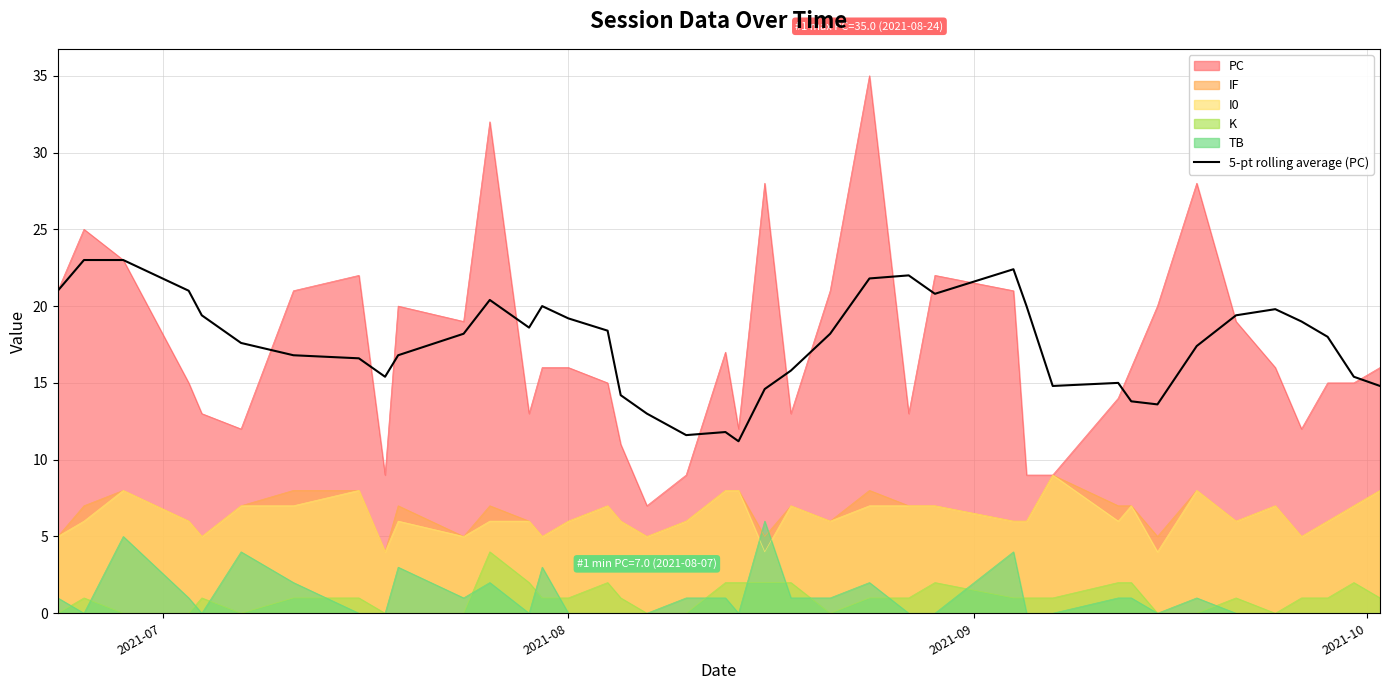

What is the highest value of the TB series?

6.0